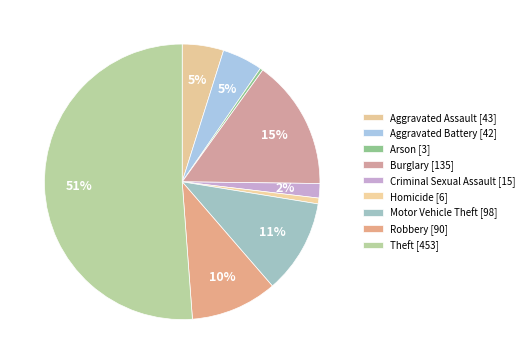

Rank the categories by value from lowest to highest.

Arson, Homicide, Criminal Sexual Assault, Aggravated Battery, Aggravated Assault, Robbery, Motor Vehicle Theft, Burglary, Theft